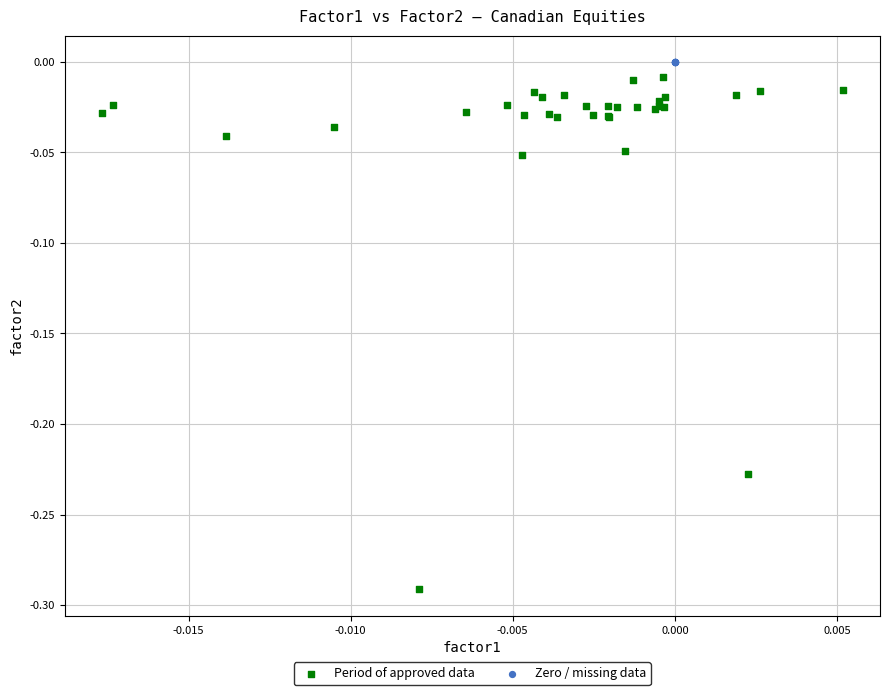

Which series reaches the minimum Y coordinate?

Period of approved data